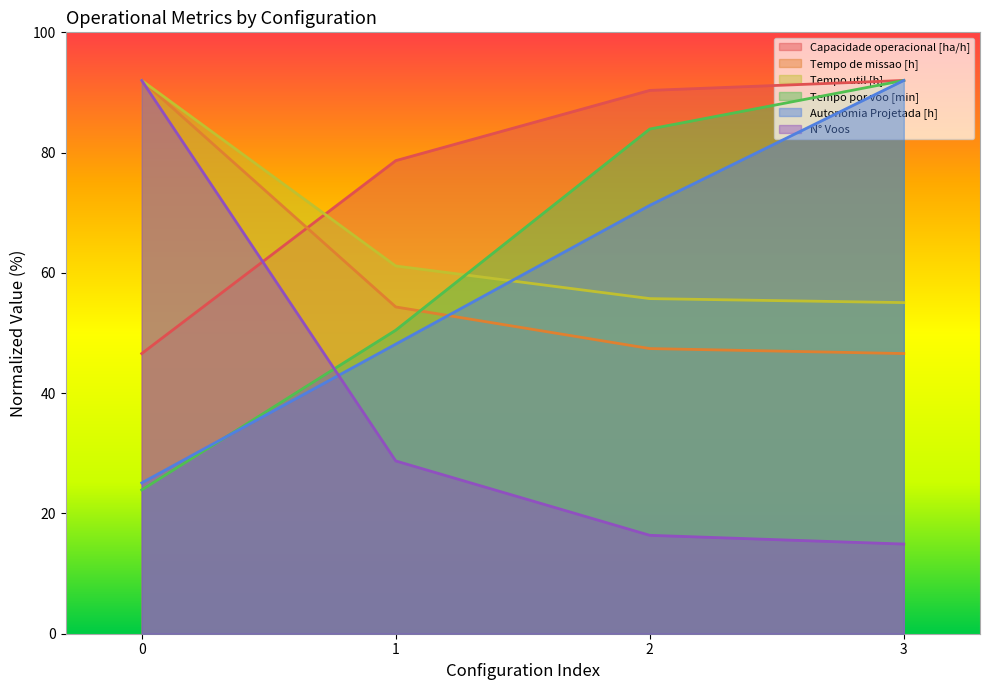

Which has a higher value, 0 or 1?

1